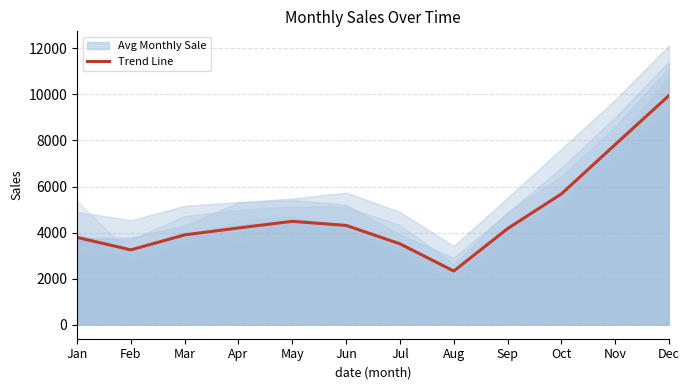

What is the value of the 3rd point from the left?

3902.4